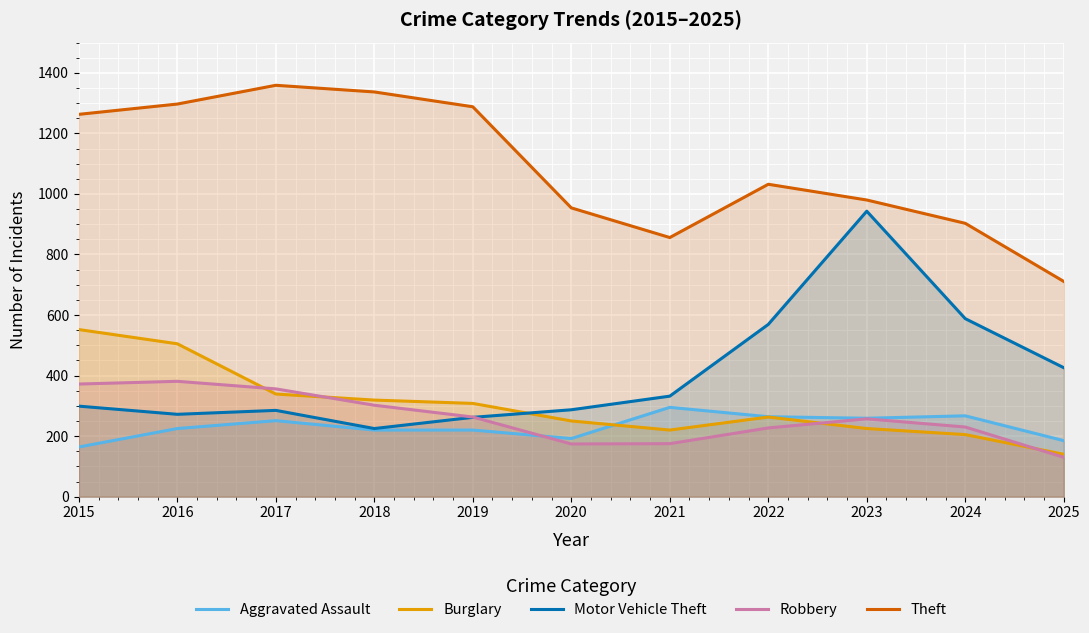

What is the average value of the Burglary series?

302